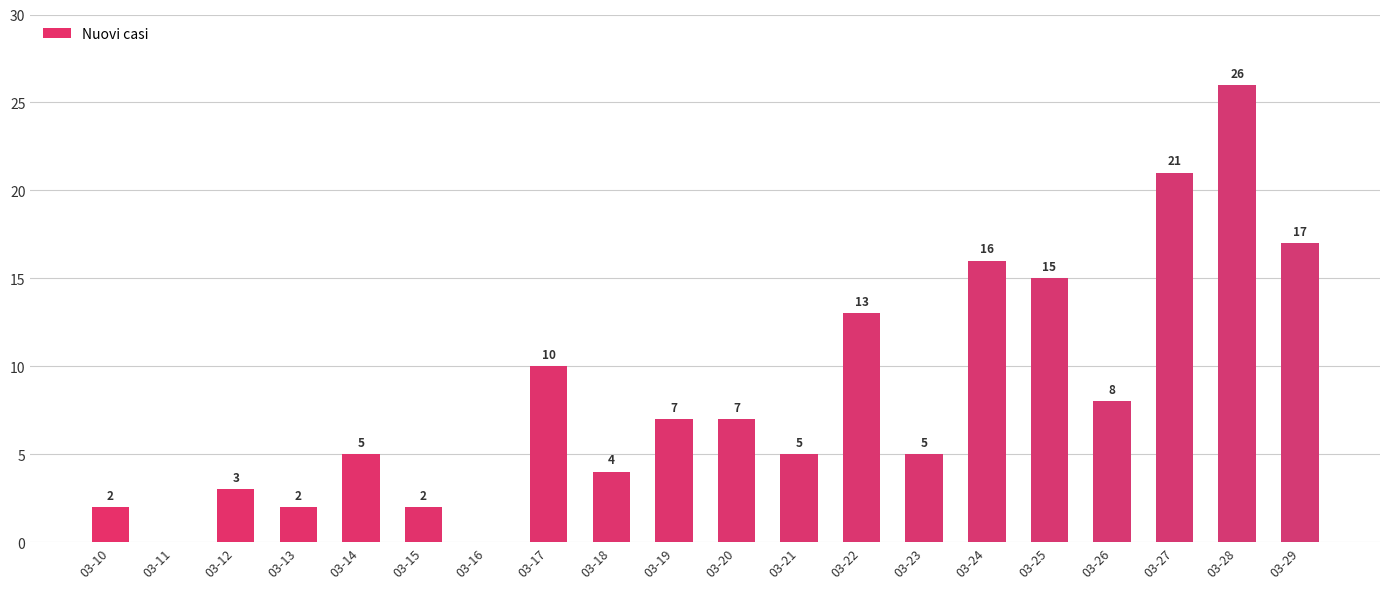

Reading left to right, what are all the values shown in this chart?

03-10=2	03-11=0	03-12=3	03-13=2	03-14=5	03-15=2	03-16=0	03-17=10	03-18=4	03-19=7	03-20=7	03-21=5	03-22=13	03-23=5	03-24=16	03-25=15	03-26=8	03-27=21	03-28=26	03-29=17